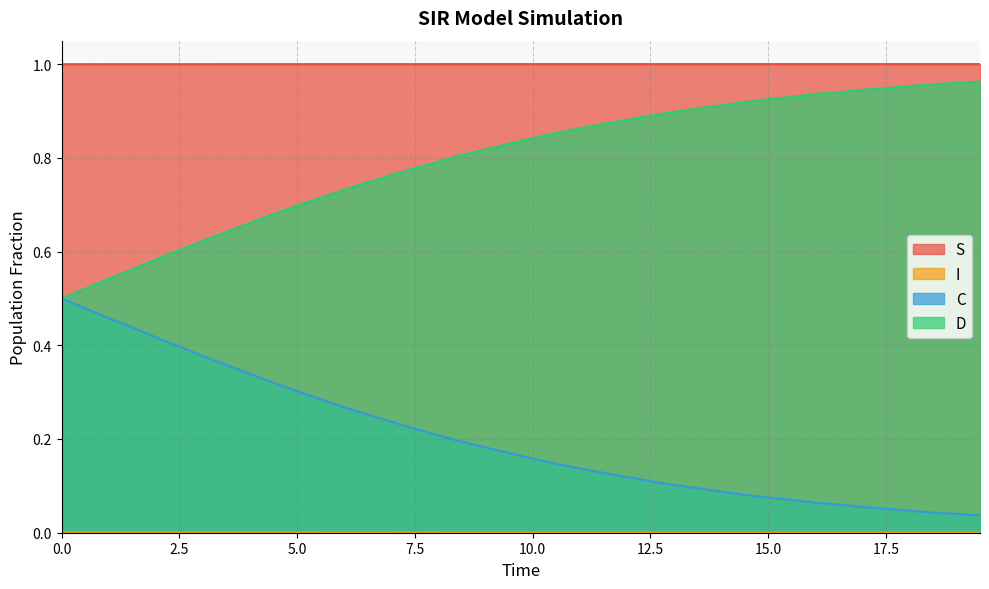

What is the average value of the C series?

0.8